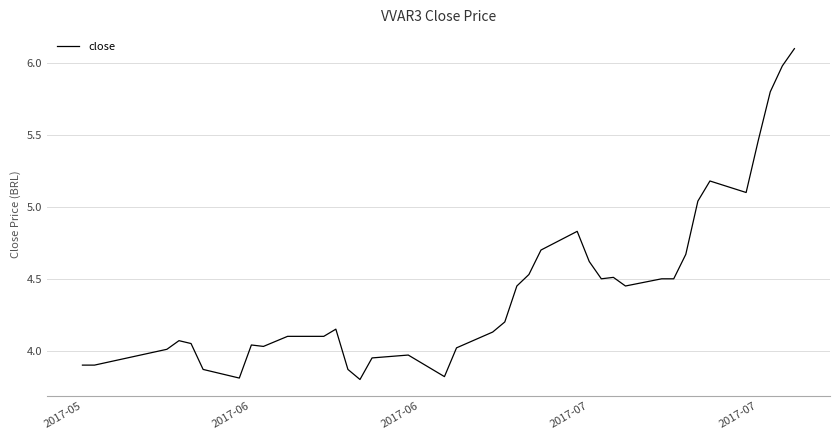

What is the greatest value displayed?

6.1